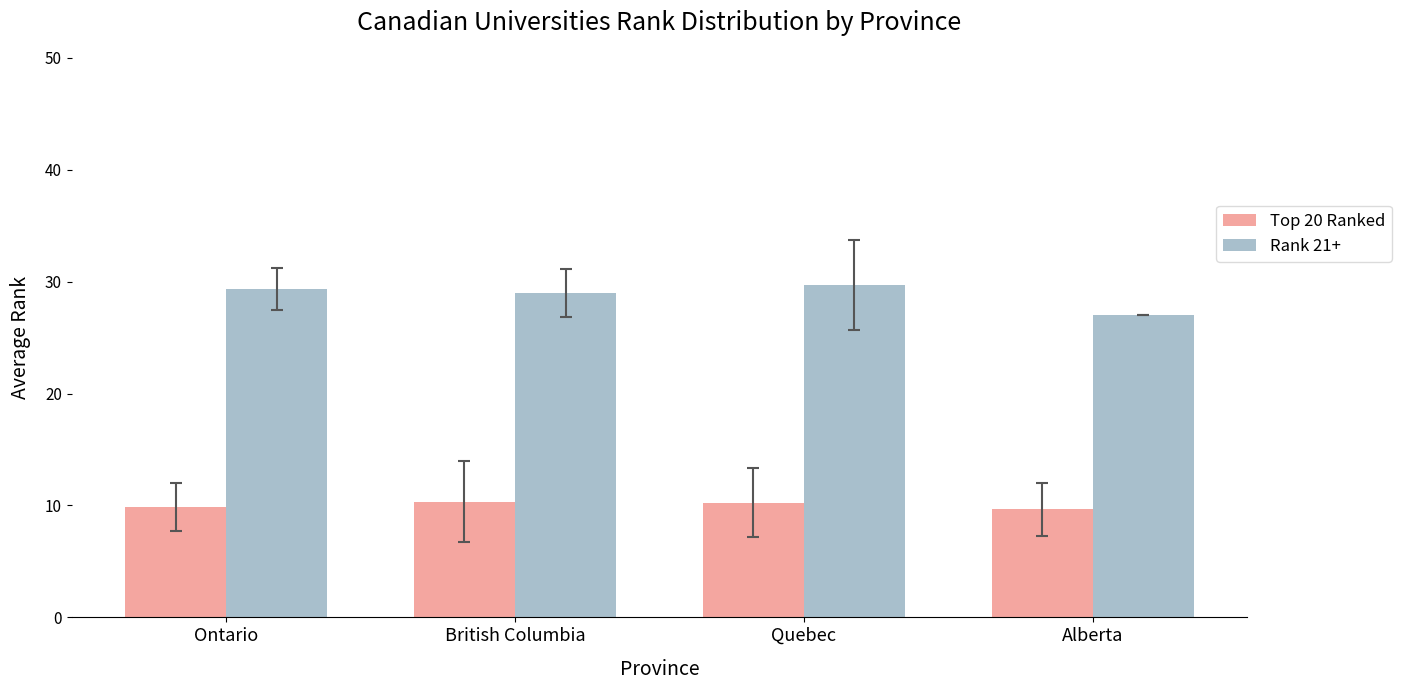

The Rank 21+ series shows 6.6 at Quebec. True or false?

False